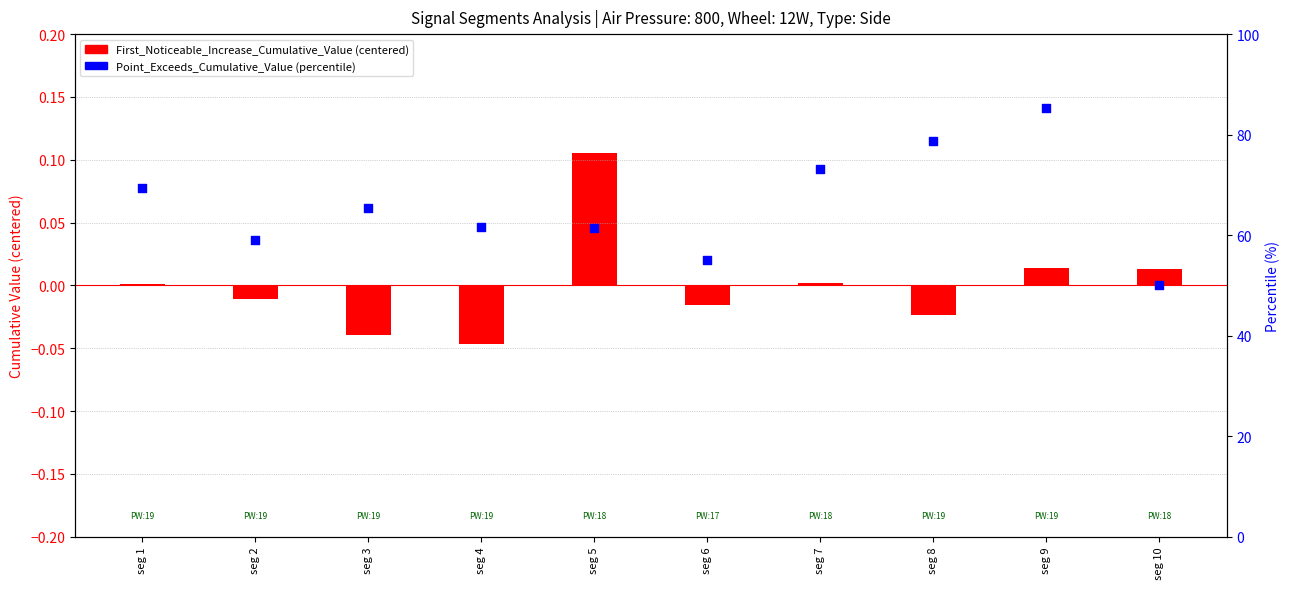

Which series has the largest total across all categories?

Point_Exceeds_Cumulative_Value (percentile)